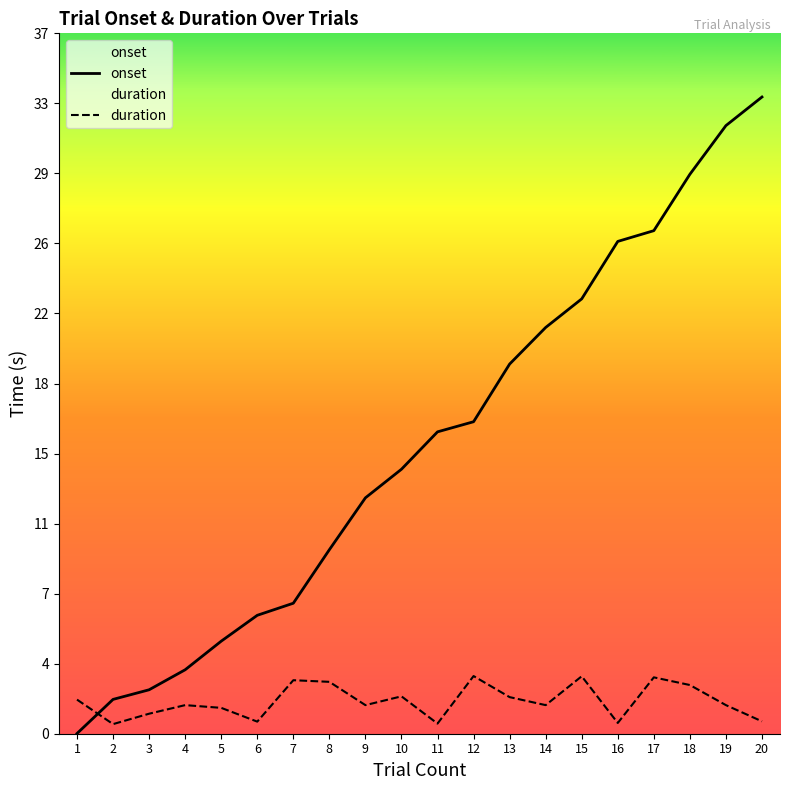

How many data points in onset are above 15?

10